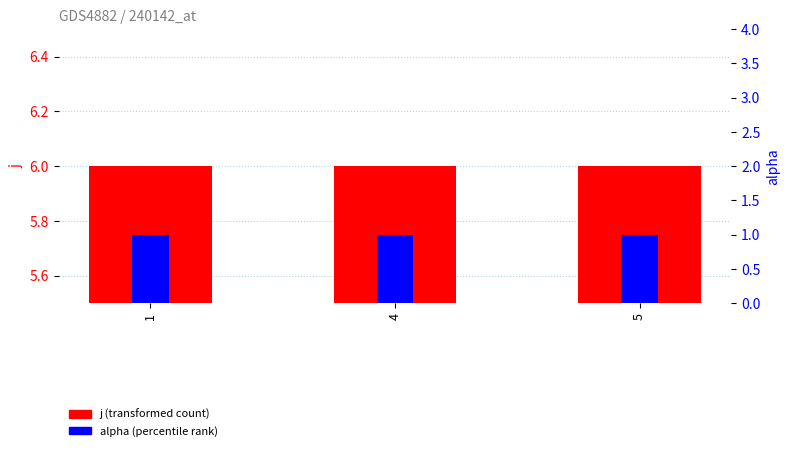

What is the lowest value of the alpha series?

1